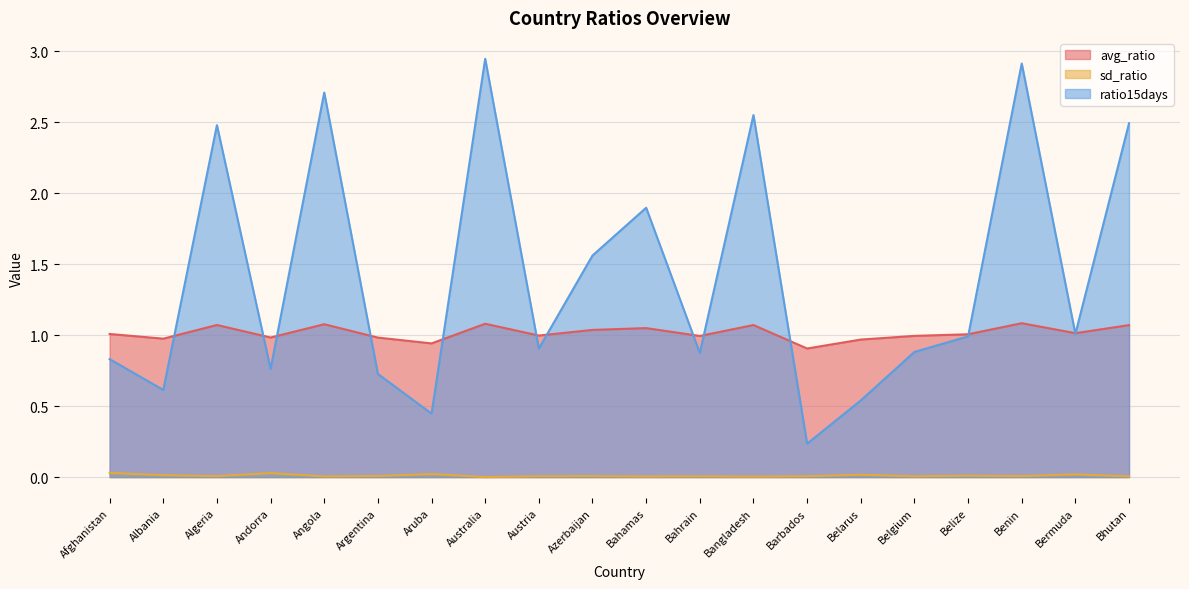

What is the label of the 1st point from the right?

Bhutan